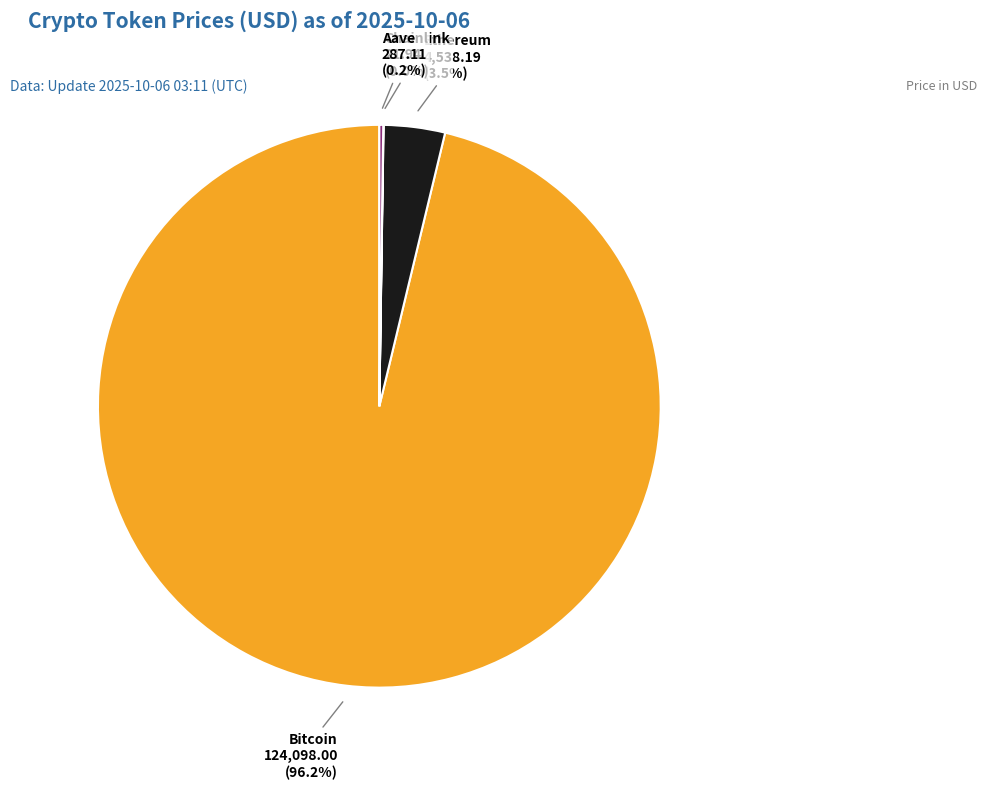

The Bitcoin slice represents 96% of the pie. True or false?

True